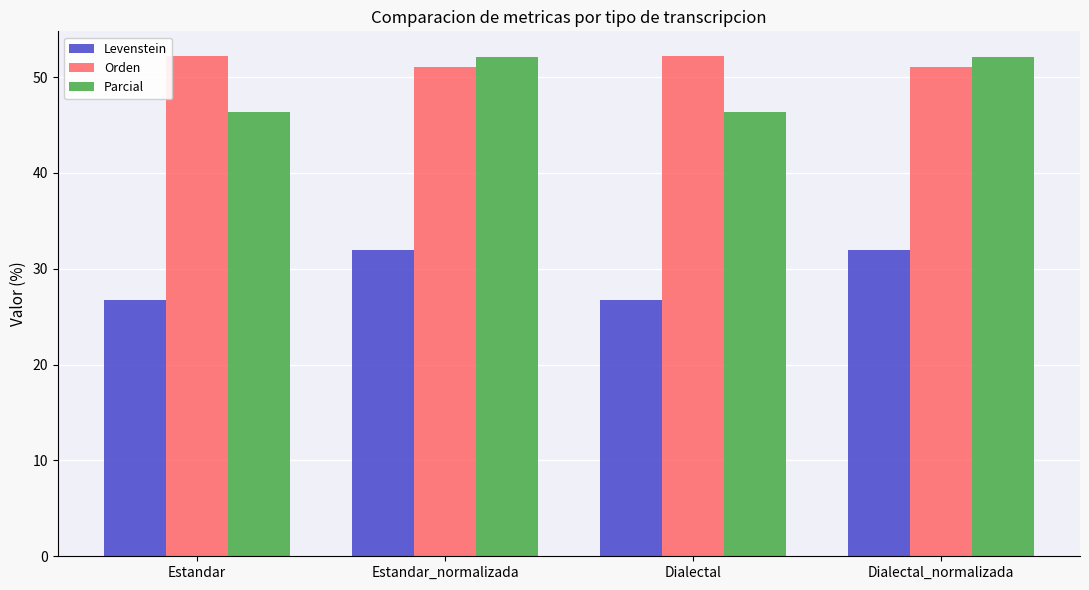

What are all the series names shown in the legend?

Levenstein, Orden, Parcial